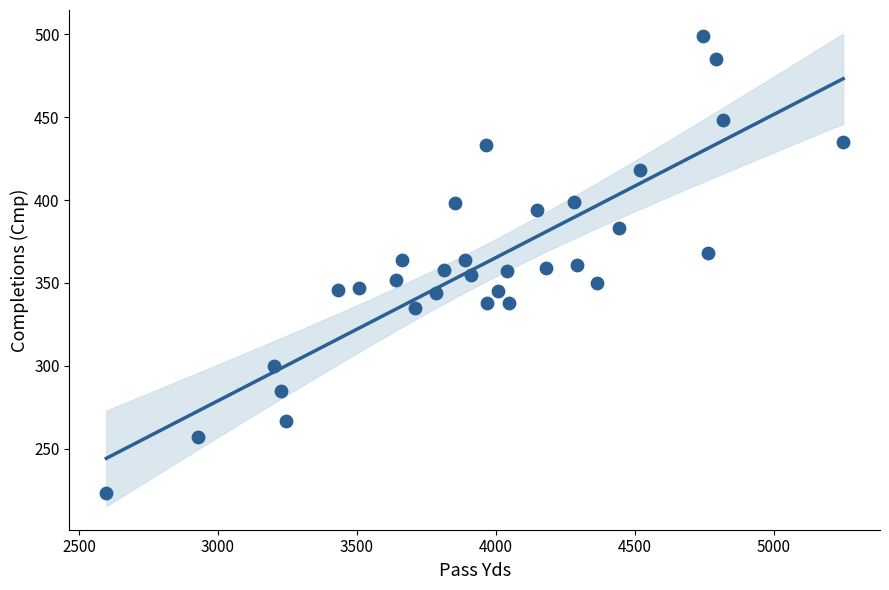

What is the range of Y values (max minus min)?

276